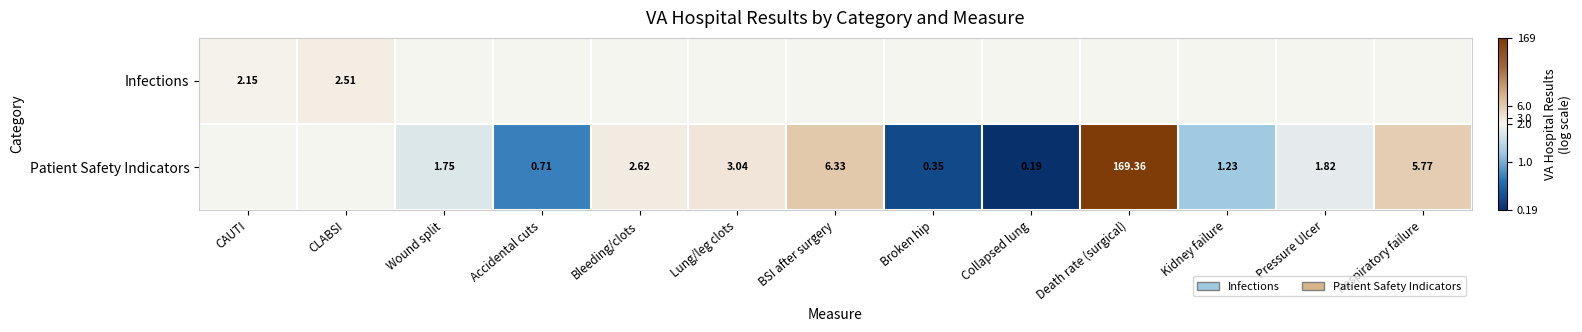

Is the value of Patient Safety Indicators at Broken hip greater than the value of Infections at CAUTI?

No